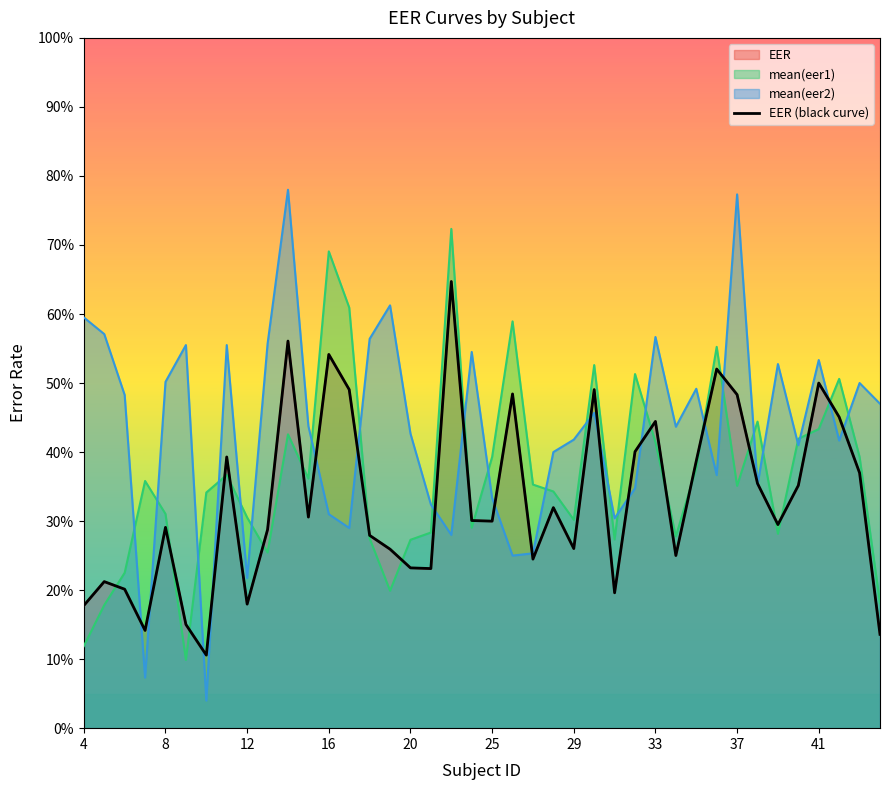

Which has a higher value, 11 or 35?

35